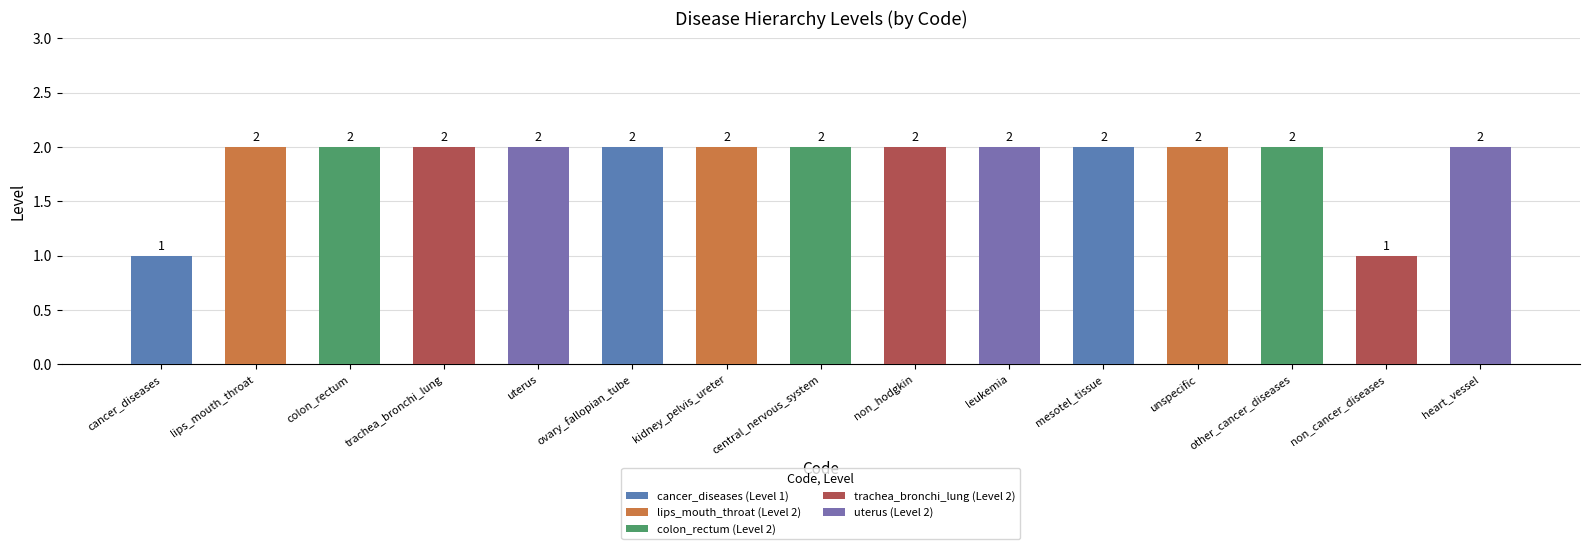

What is the ratio of the value at central_nervous_system to the value at non_hodgkin?

1.0